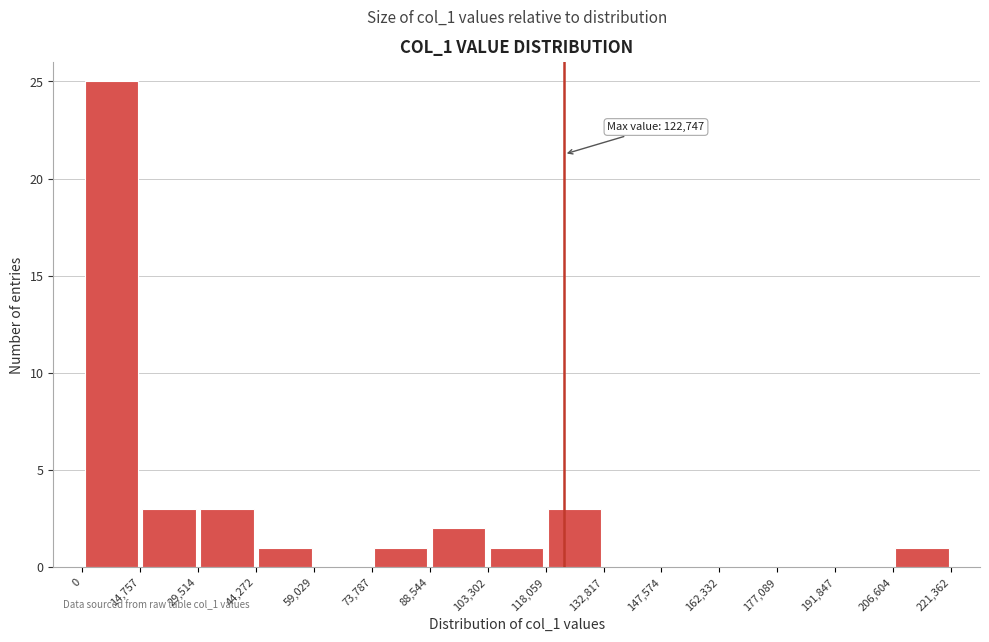

Which range on the x-axis has the tallest bar?

0 to 14,757